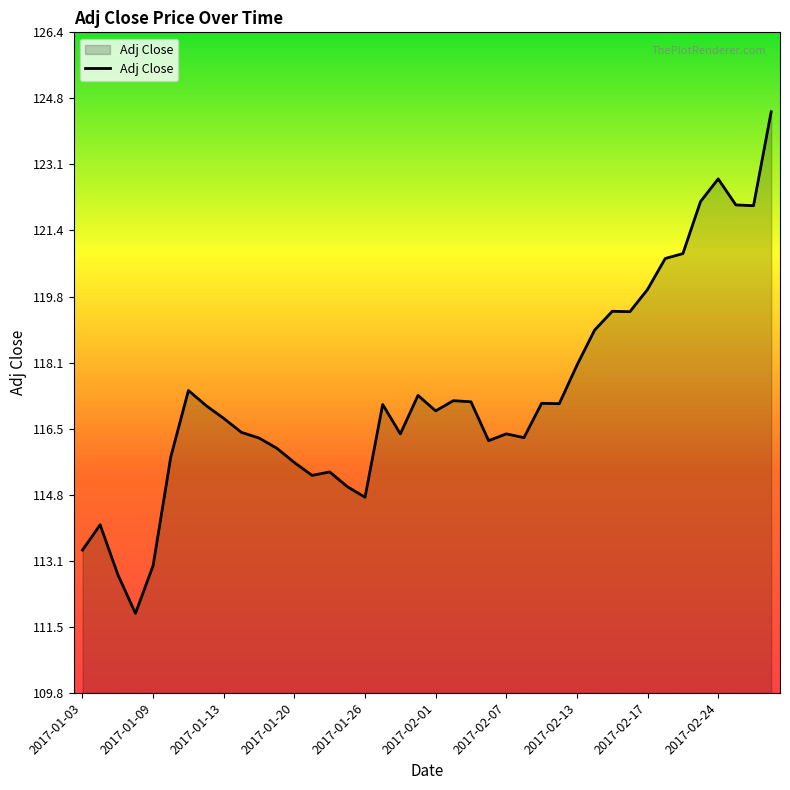

What is the minimum value shown in the chart?

111.8